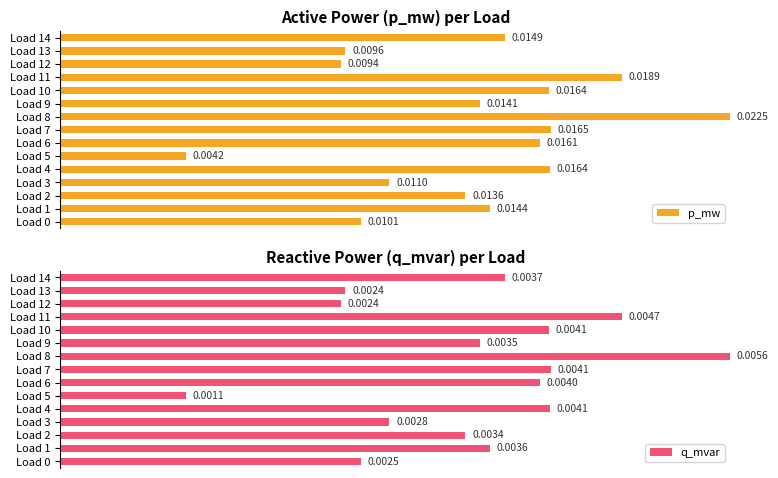

How many series are shown in this chart?

2